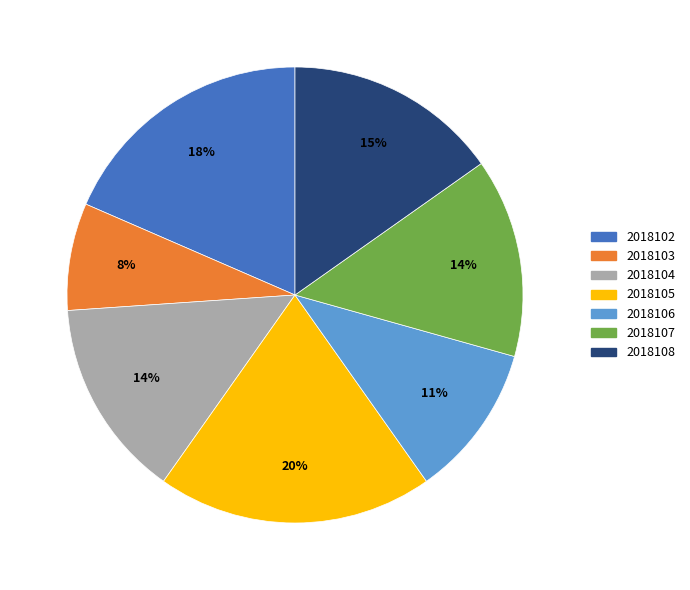

Which has a higher value, 2018105 or 2018107?

2018105